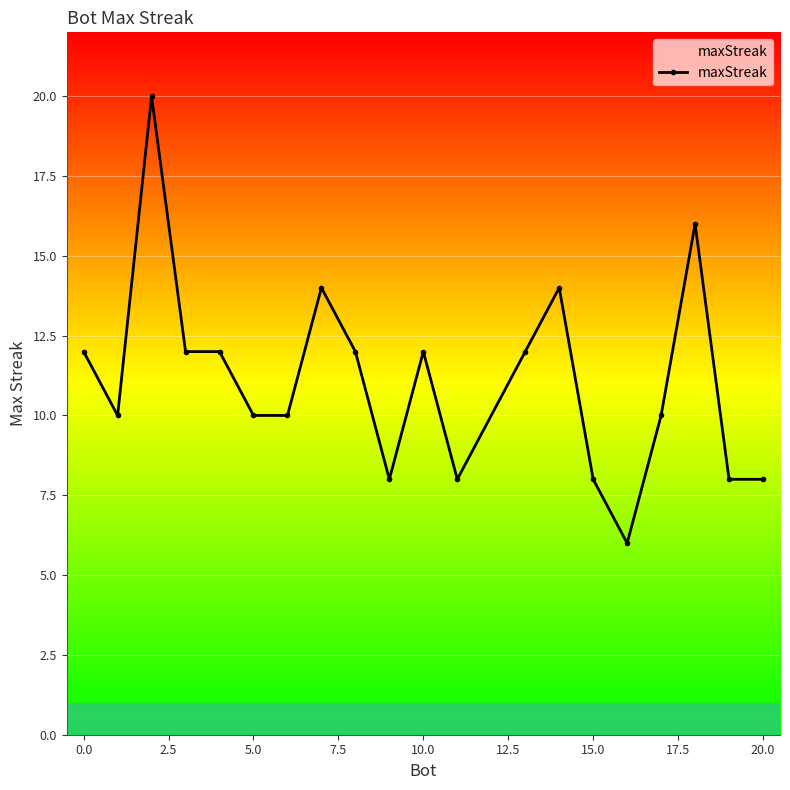

What is the minimum value shown in the chart?

6